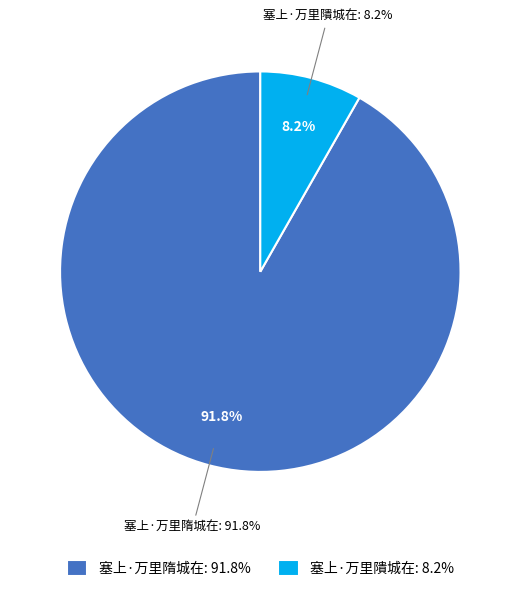

Which category has the smallest portion of the pie?

塞上·万里隤城在